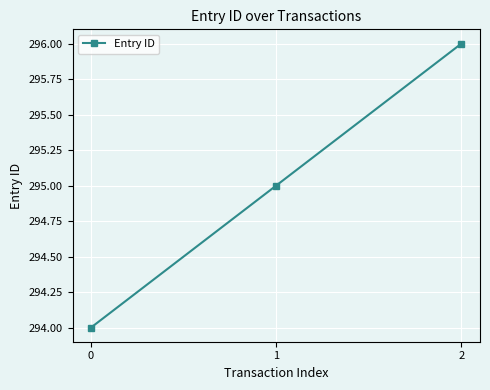

The value at 1 is 501. True or false?

False